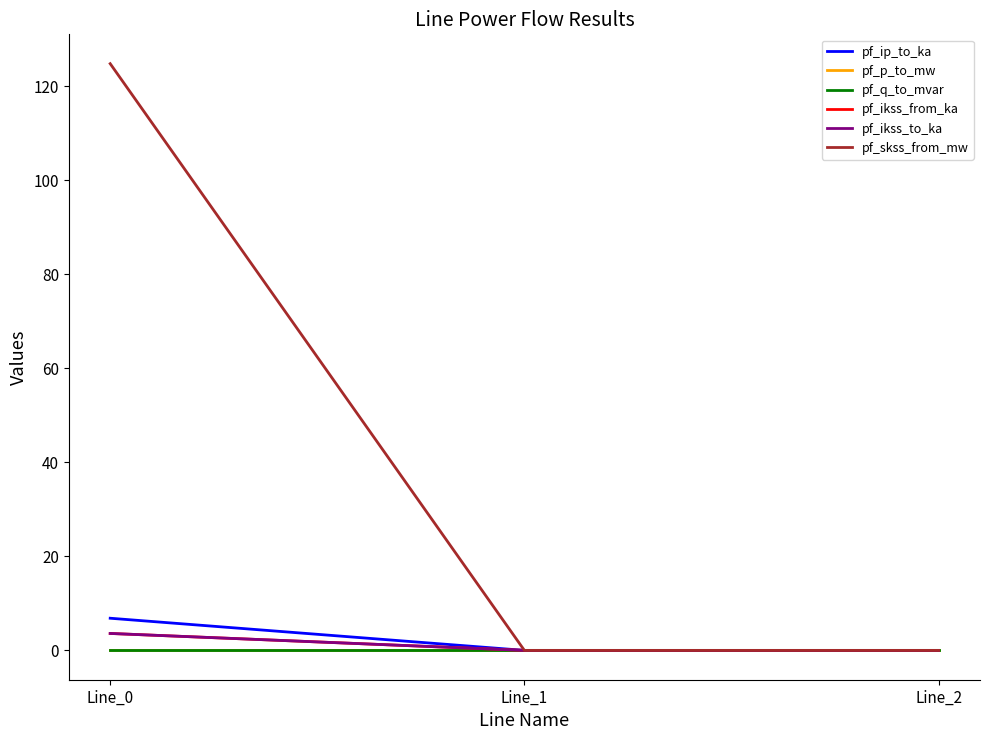

Rank the series by their maximum value, from highest to lowest.

pf_skss_from_mw, pf_ip_to_ka, pf_ikss_from_ka, pf_ikss_to_ka, pf_q_to_mvar, pf_p_to_mw